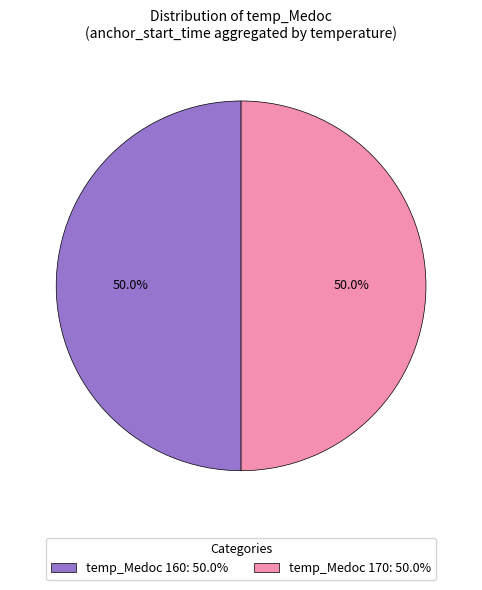

What is the ratio of the value at temp_Medoc 160: 50.0% to the value at temp_Medoc 170: 50.0%?

1.0